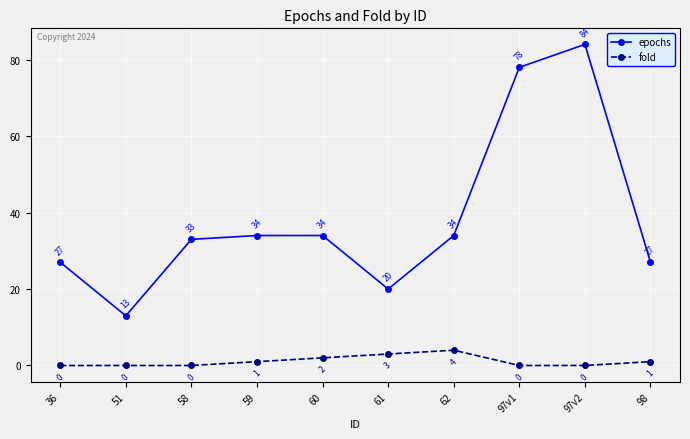

What is the difference between the maximum and minimum values in the epochs series?

71